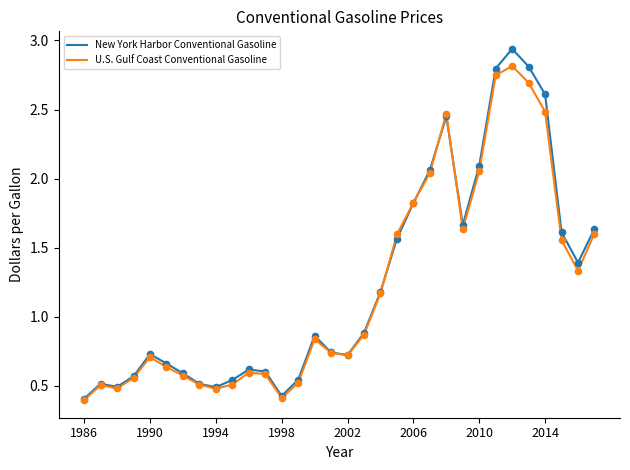

Which series has the largest range (max minus min)?

New York Harbor Conventional Gasoline